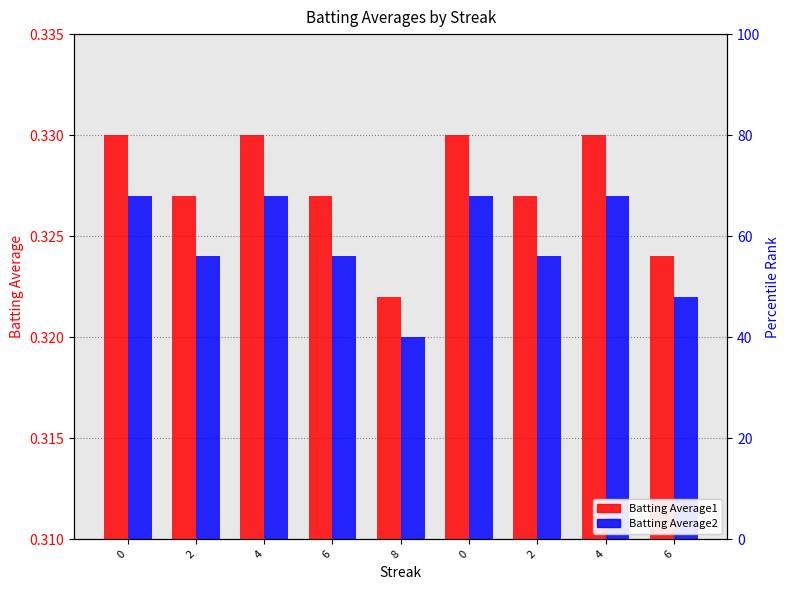

List the labels in order of Batting Average2 value, largest first.

0, 4, 0, 4, 2, 6, 2, 6, 8